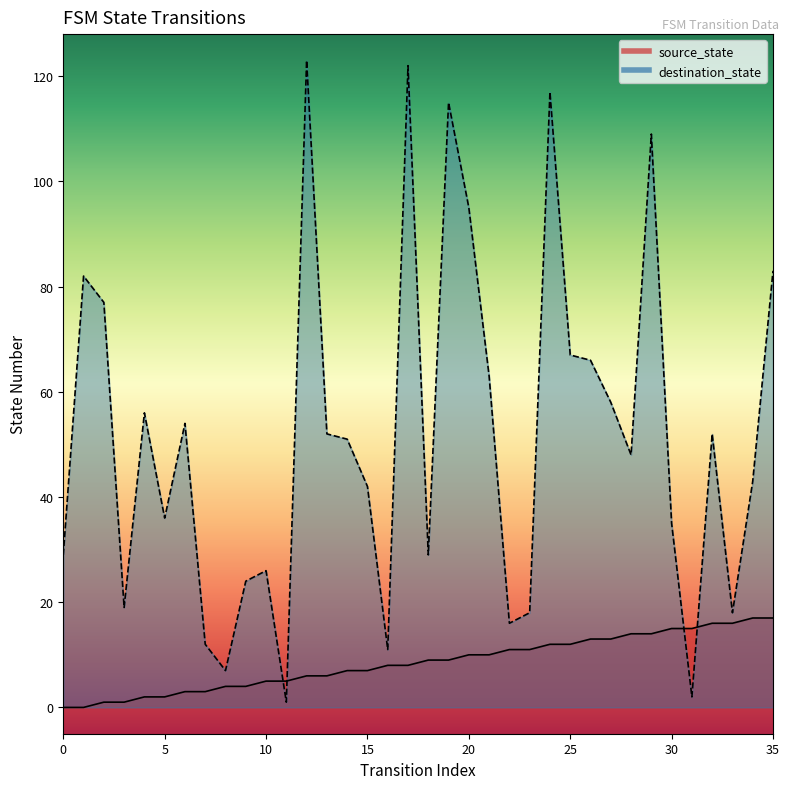

Is it true that source_state equals 16 at 23?

False